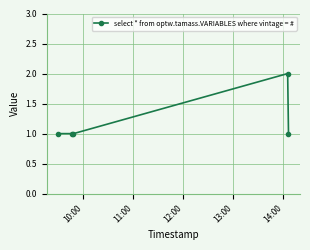

What is the sum of all values?

6